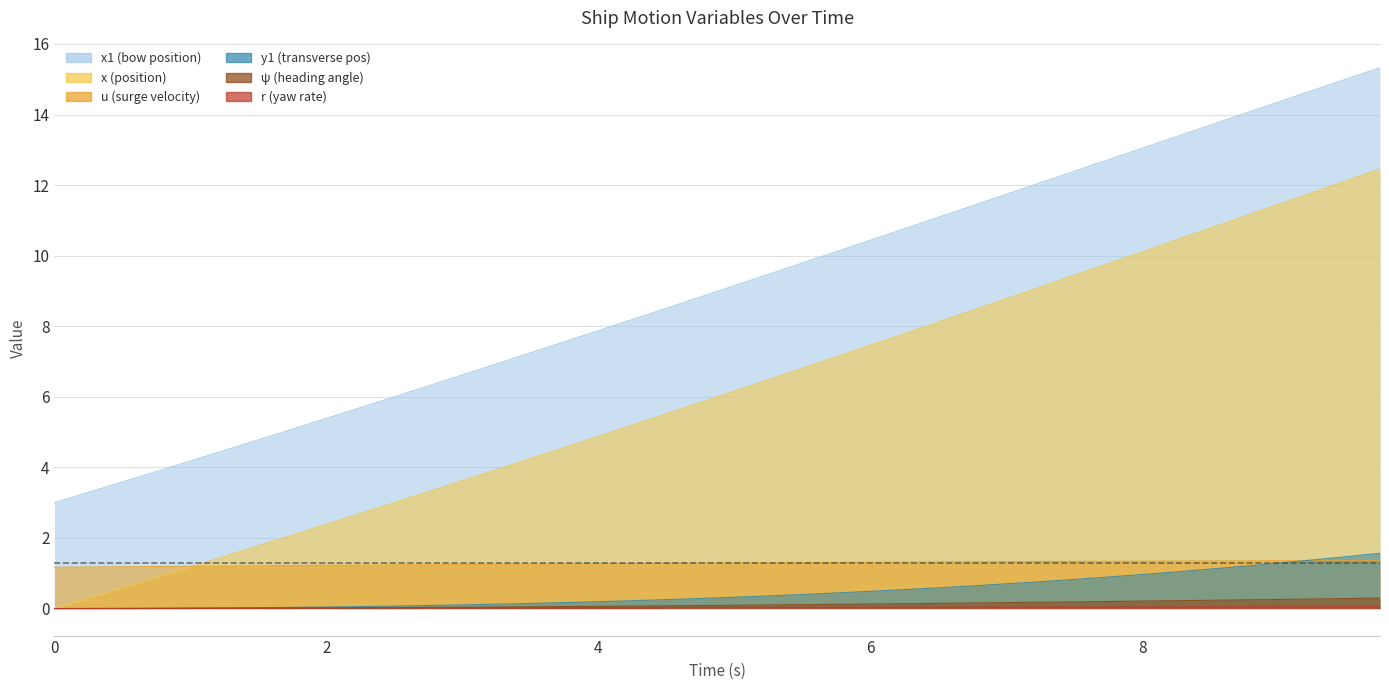

Is the value of r at 31 greater than the value of x1 at 25?

No